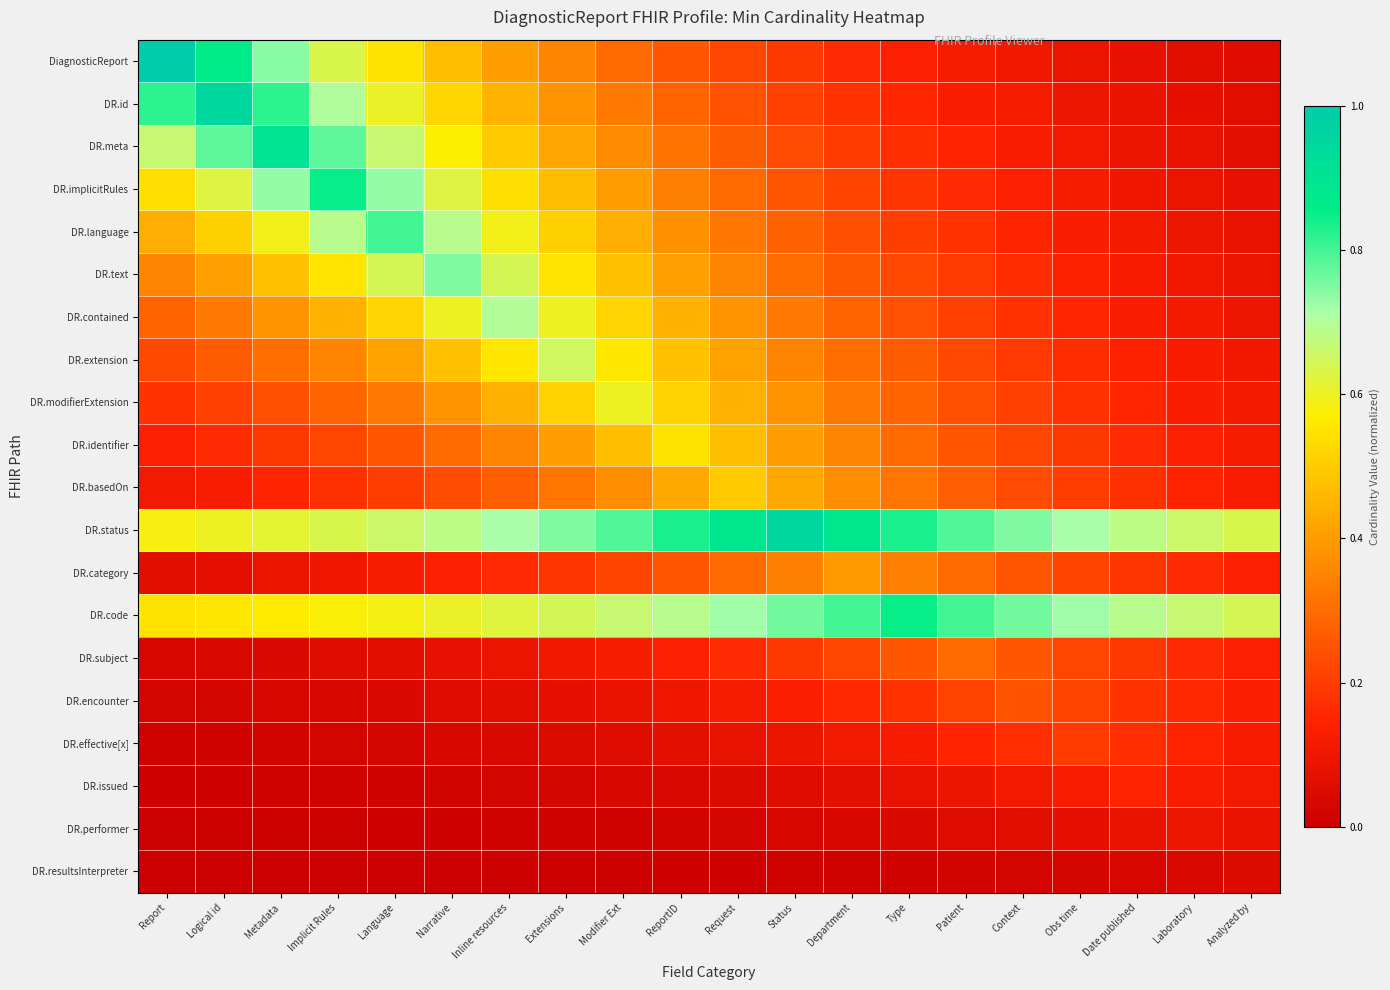

Between Inline resources and Date published, which is larger?

Inline resources